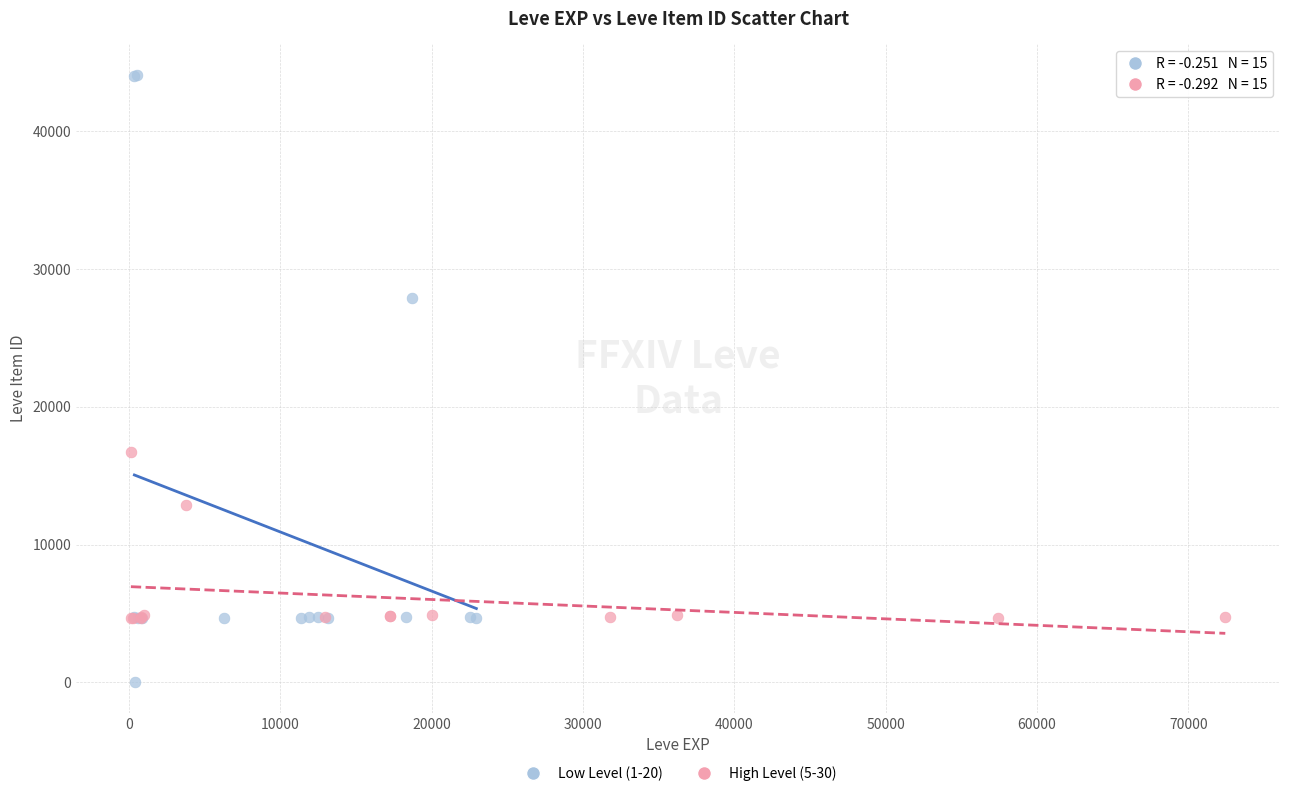

Which series contains the lowest Y value?

Low Level (1-20)